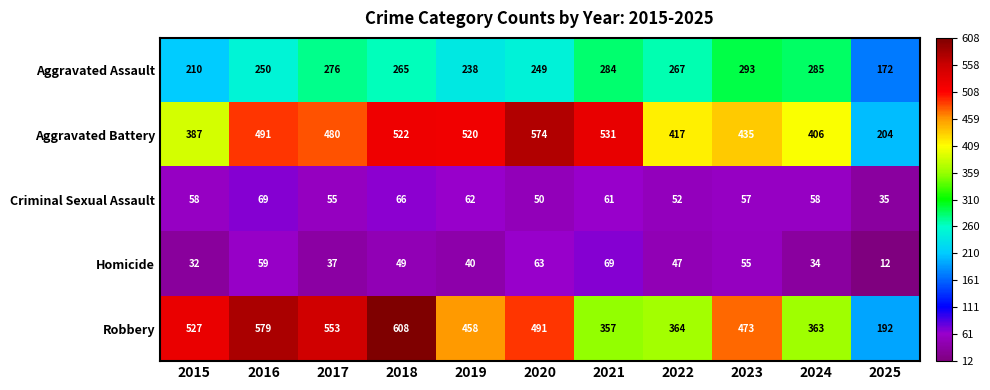

What is the minimum value for Robbery?

192